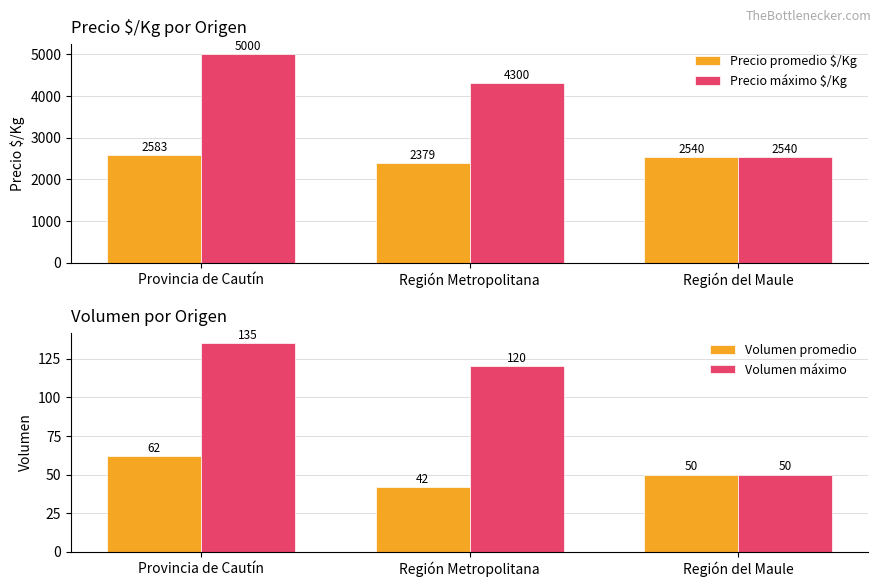

What is the difference between the Volumen máximo values at Región Metropolitana and Provincia de Cautín?

15